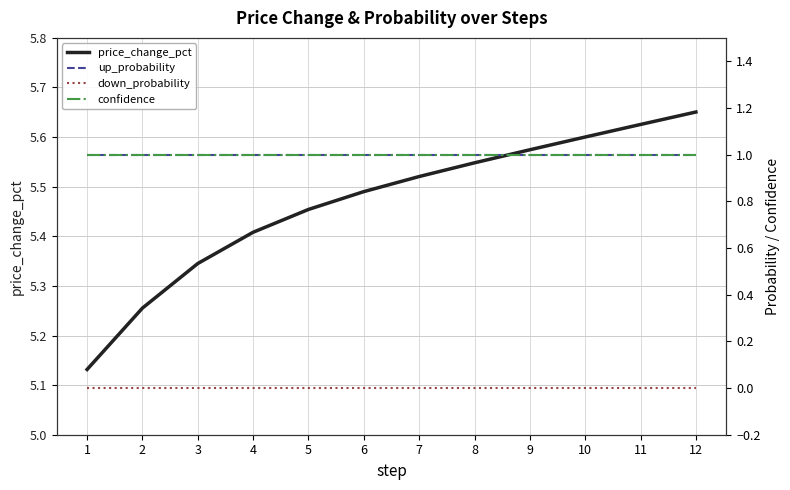

Reading right to left, what are all the values shown in this chart?

price_change_pct: 12=5.7	11=5.6	10=5.6	9=5.6	8=5.5	7=5.5	6=5.5	5=5.5	4=5.4	3=5.3	2=5.3	1=5.1
up_probability: 12=1.0	11=1.0	10=1.0	9=1.0	8=1.0	7=1.0	6=1.0	5=1.0	4=1.0	3=1.0	2=1.0	1=1.0
down_probability: 12=0.0	11=0.0	10=0.0	9=0.0	8=0.0	7=0.0	6=0.0	5=0.0	4=0.0	3=0.0	2=0.0	1=0.0
confidence: 12=1.0	11=1.0	10=1.0	9=1.0	8=1.0	7=1.0	6=1.0	5=1.0	4=1.0	3=1.0	2=1.0	1=1.0